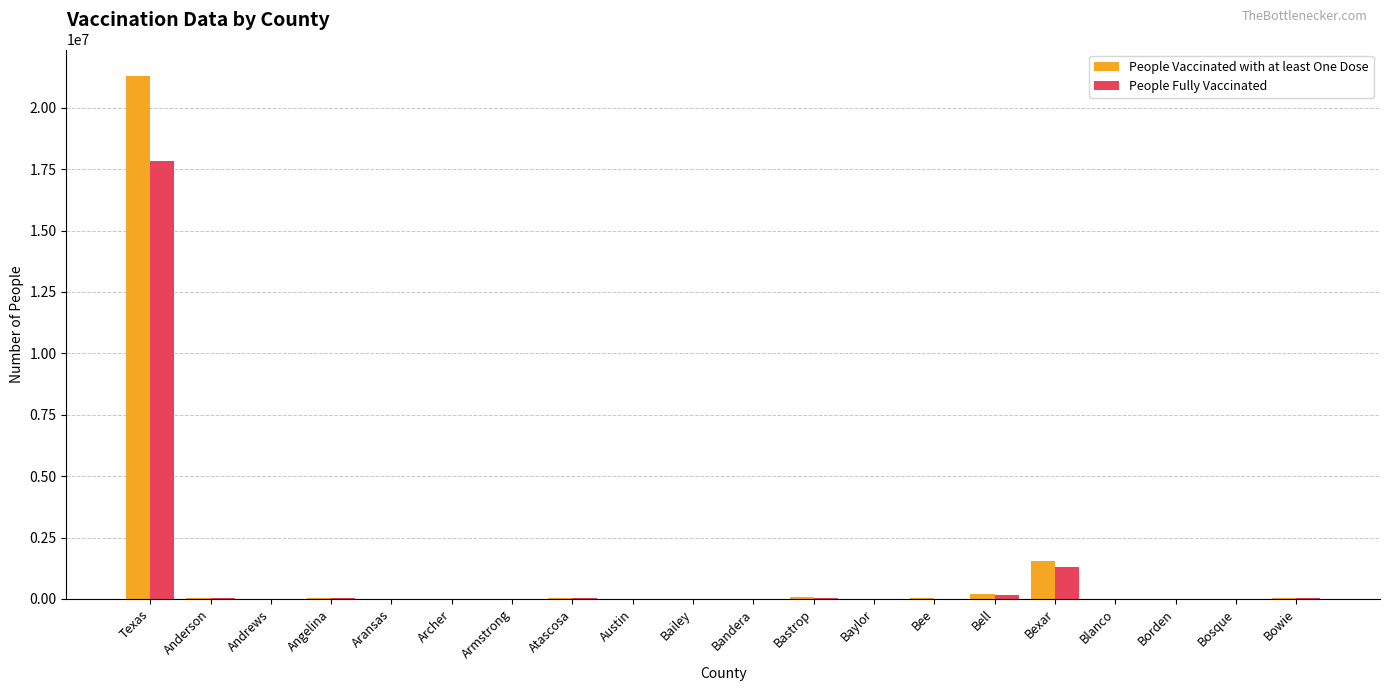

At which category is the sum across all series the highest?

Texas